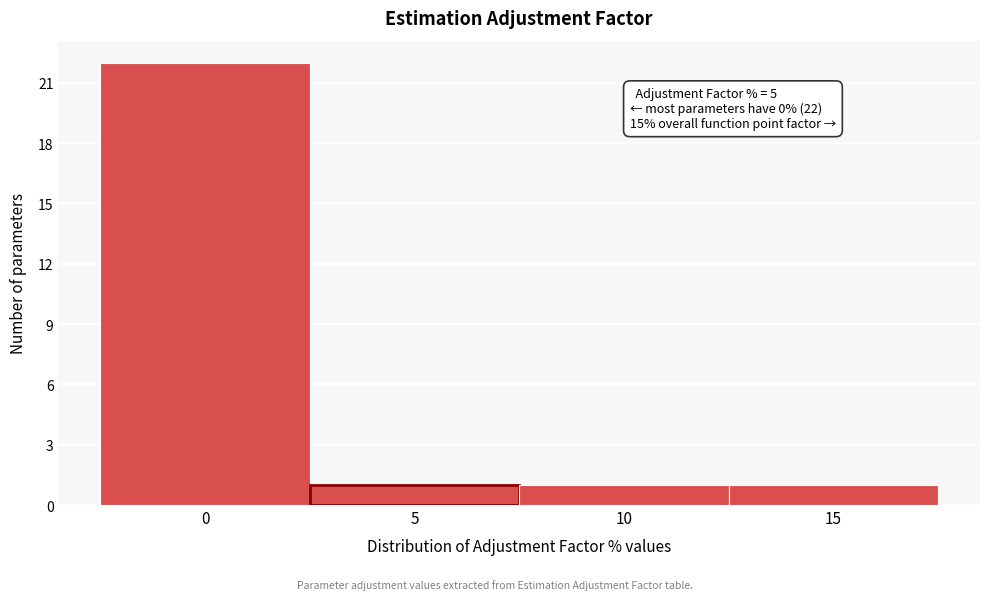

Which range on the x-axis has the tallest bar?

-2.5 to 2.5